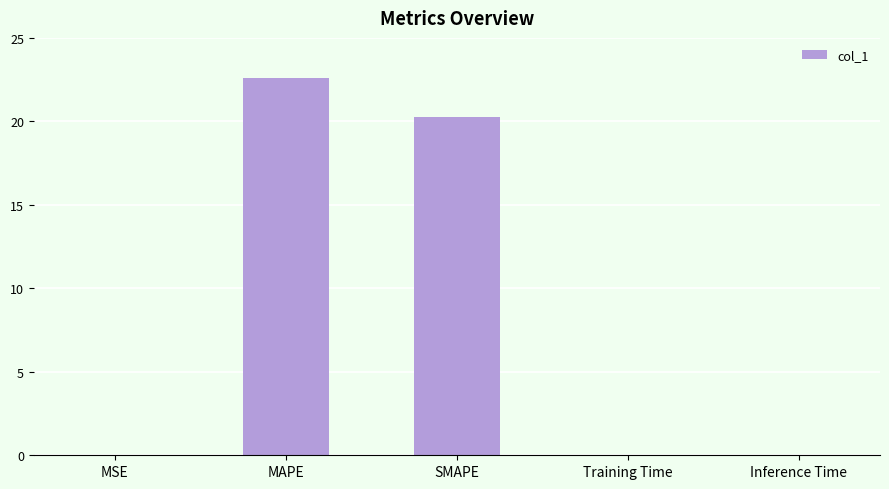

Which has a higher value, Training Time or SMAPE?

SMAPE